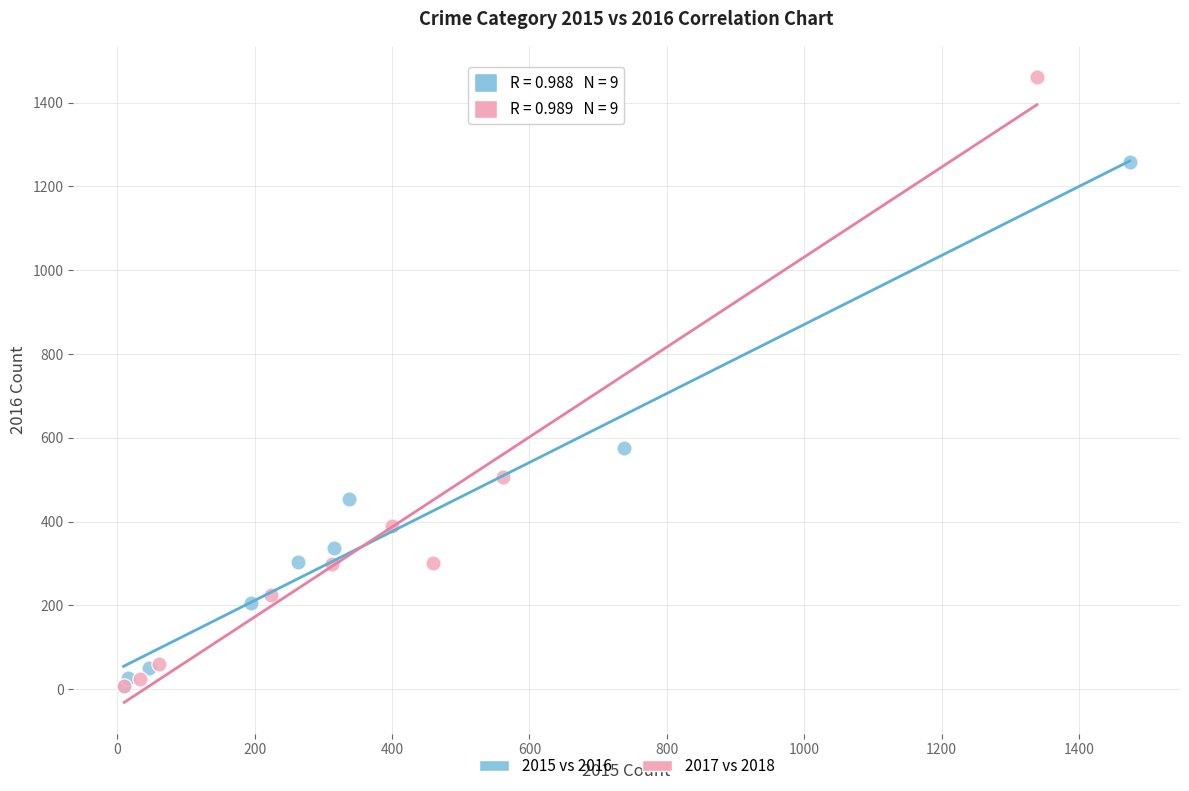

What are all the series names shown in the legend?

2015 vs 2016, 2017 vs 2018